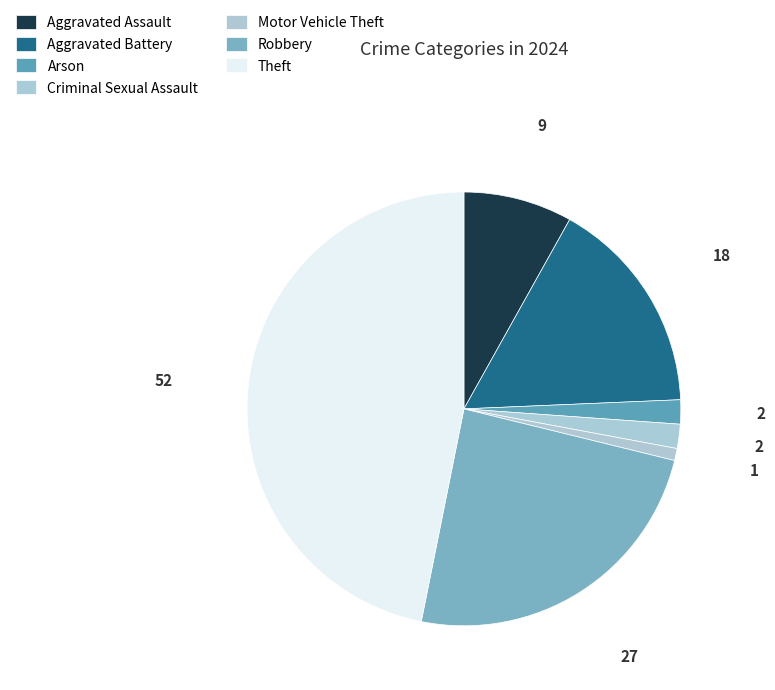

Count the number of slices in the pie.

7